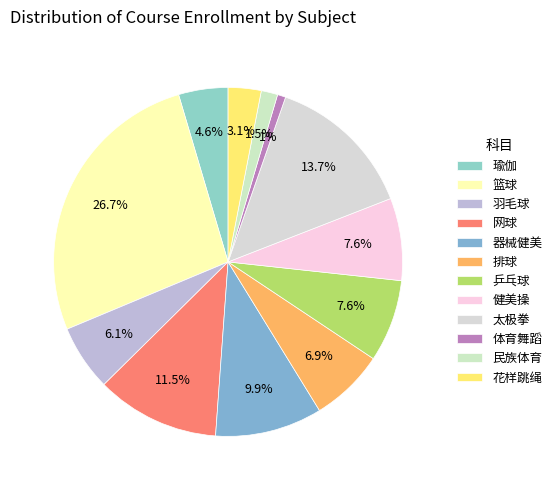

How many segments does this pie chart have?

12